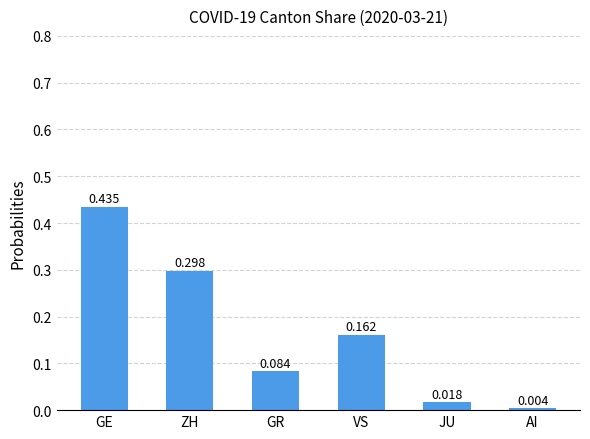

Rank the categories by value from lowest to highest.

AI, JU, GR, VS, ZH, GE